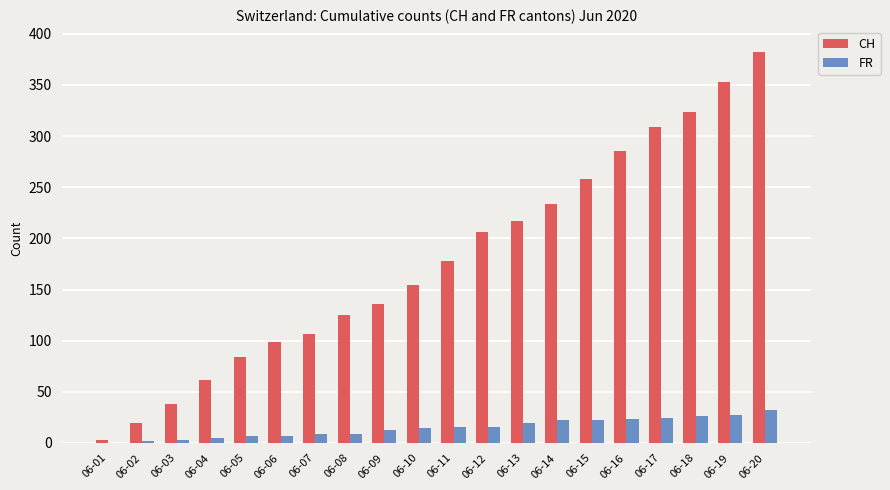

Between 06-08 and 06-13, which series saw the biggest shift?

CH